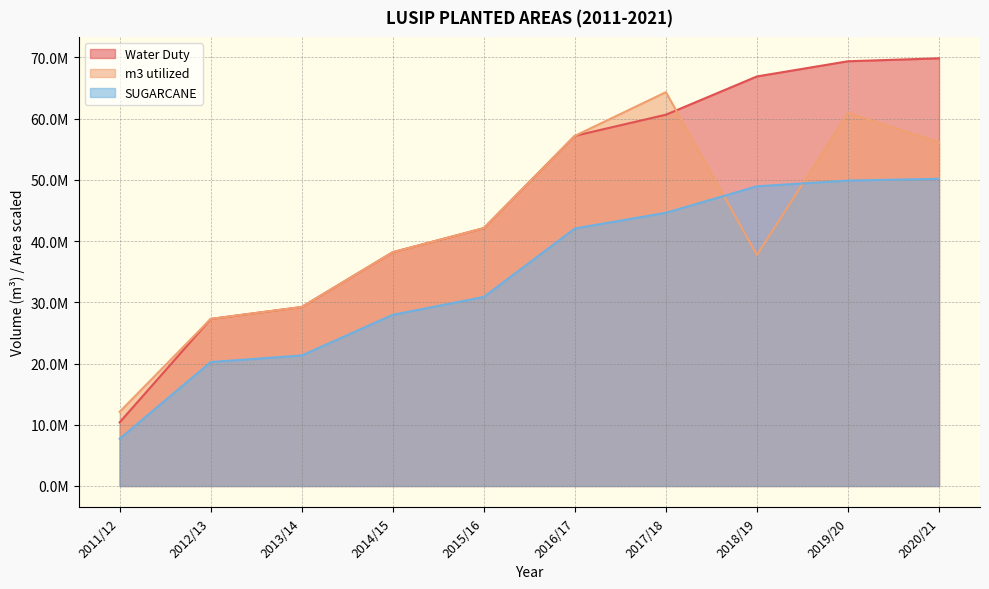

Between 2014/15 and 2019/20, which is larger?

2019/20